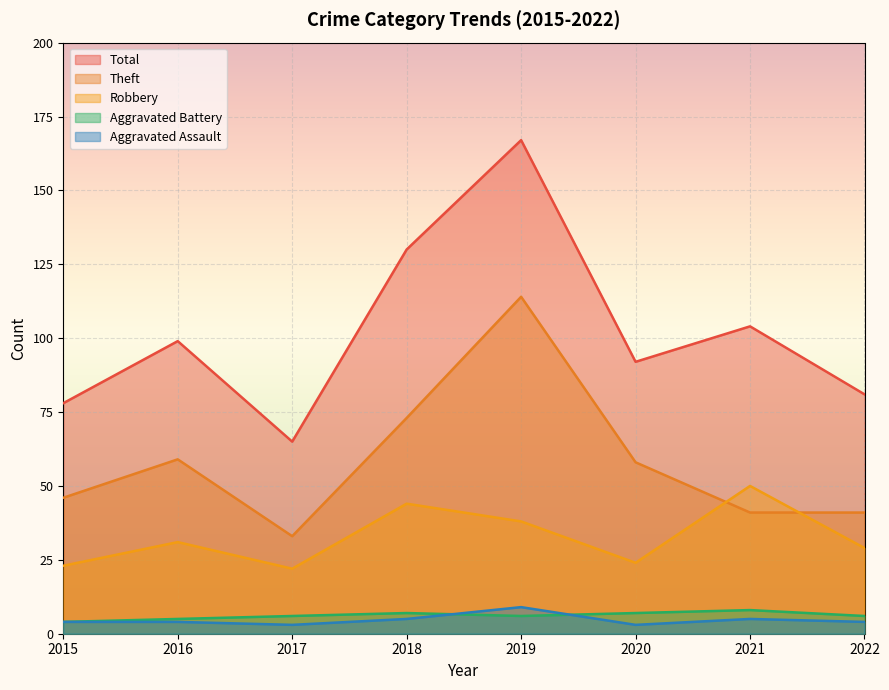

What is the highest value of the Aggravated Assault series?

9